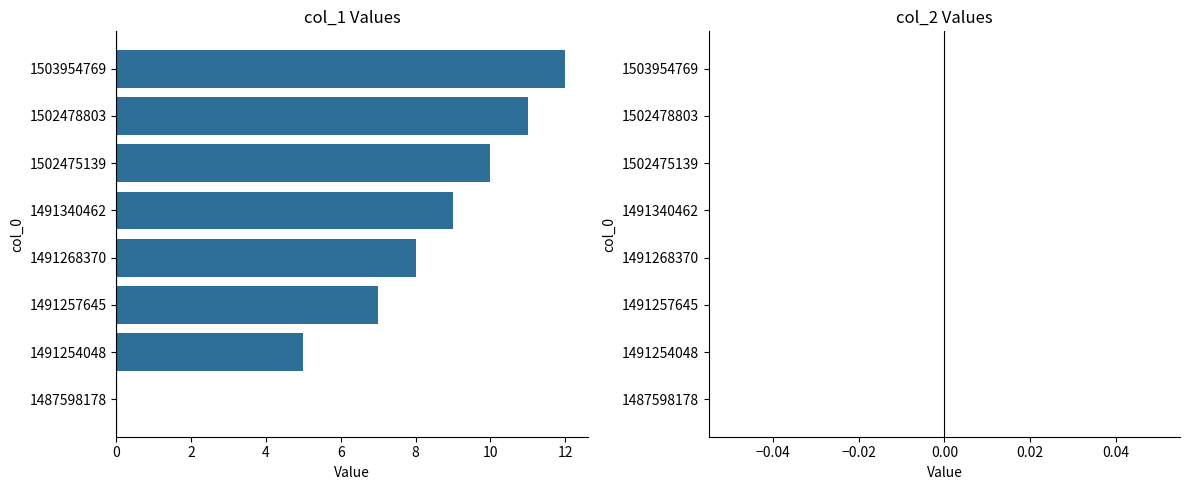

What is the change in value from 1491257645 to 1502475139?

+3